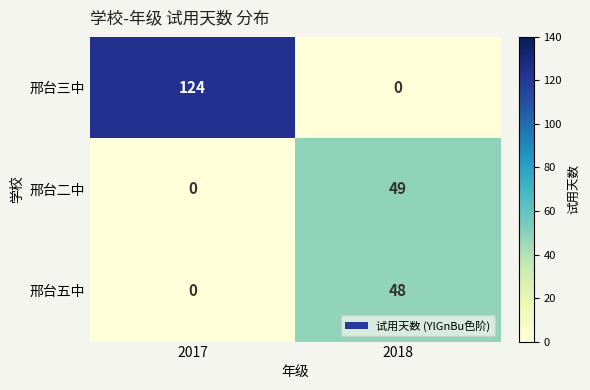

Where is 邢台五中 nearest to the value 24?

2017